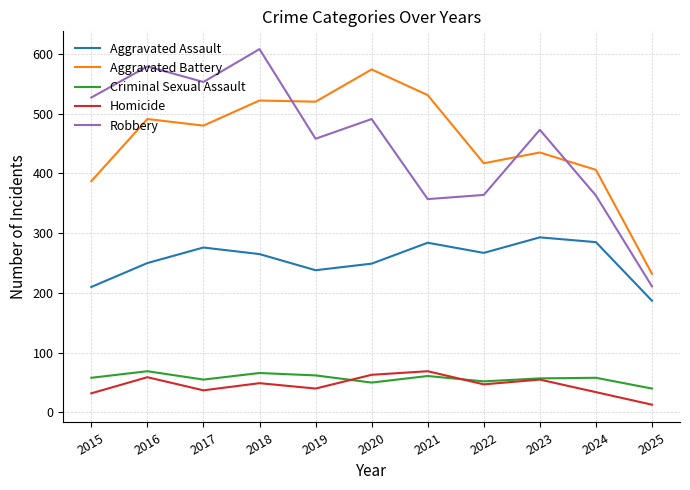

At which category is the sum across all series the highest?

2018